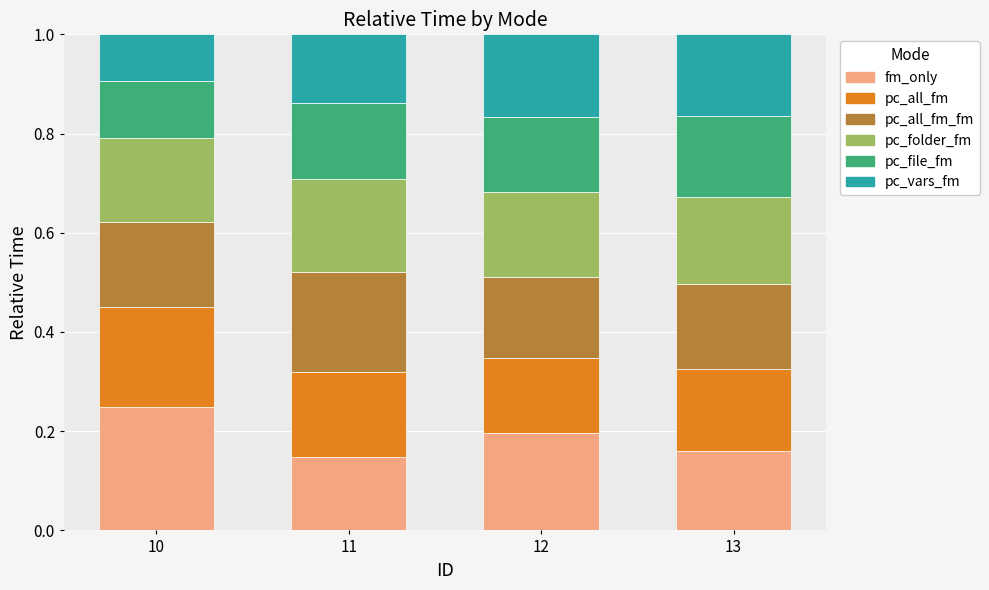

What is the total value across all series at 12?

1.0